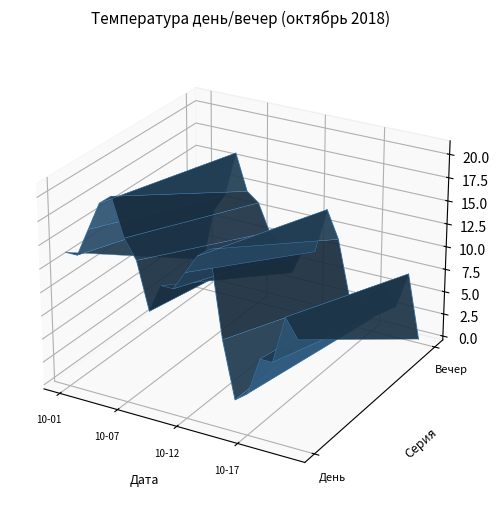

How many values in the Температура день series are below 0?

11